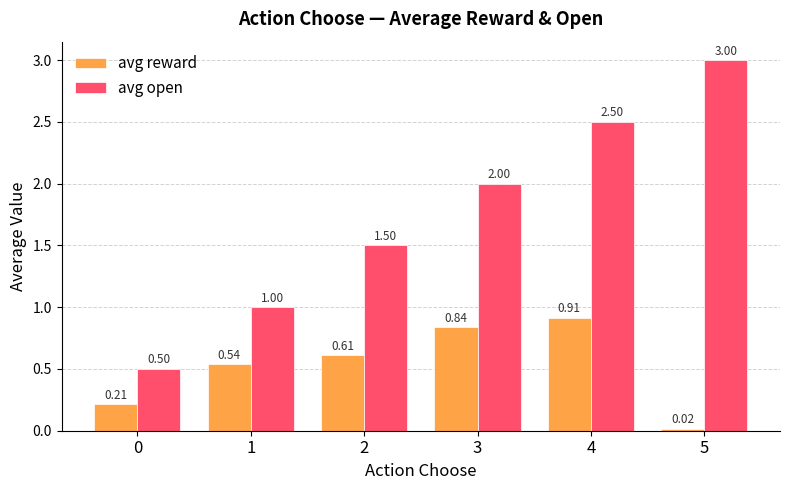

Is the value of avg reward at 2 greater than the value of avg open at 2?

No